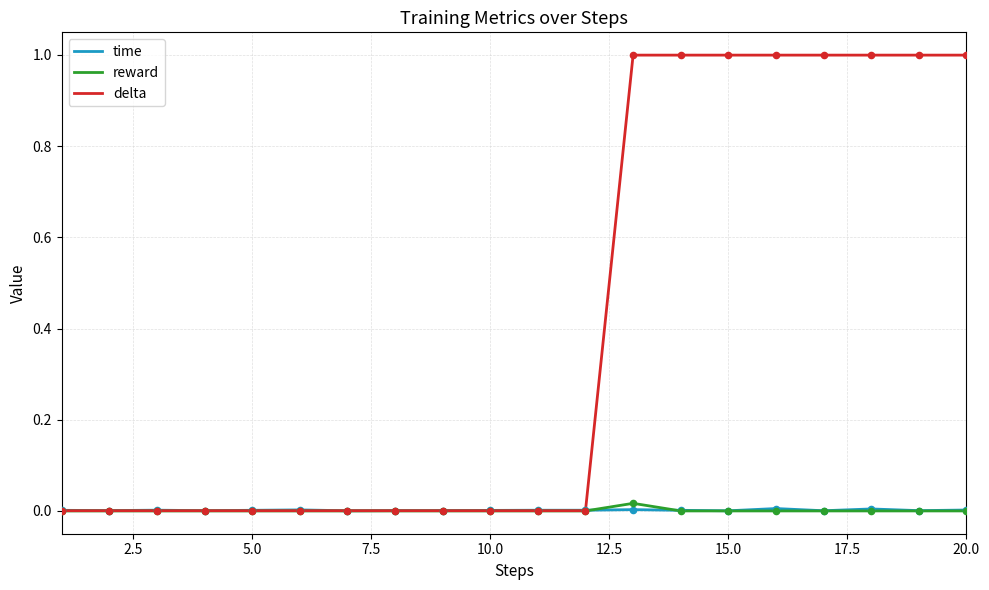

Which series has the widest spread of values?

delta